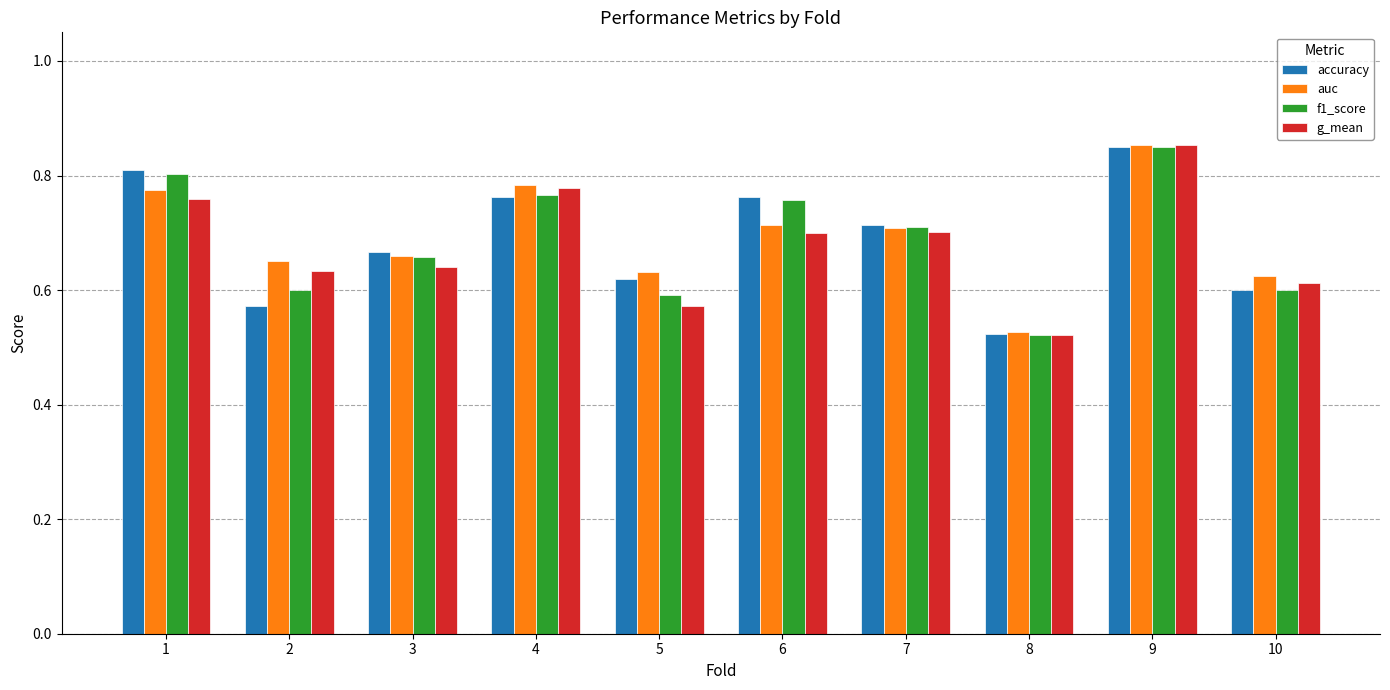

What is the difference between the maximum and minimum values in the f1_score series?

0.3